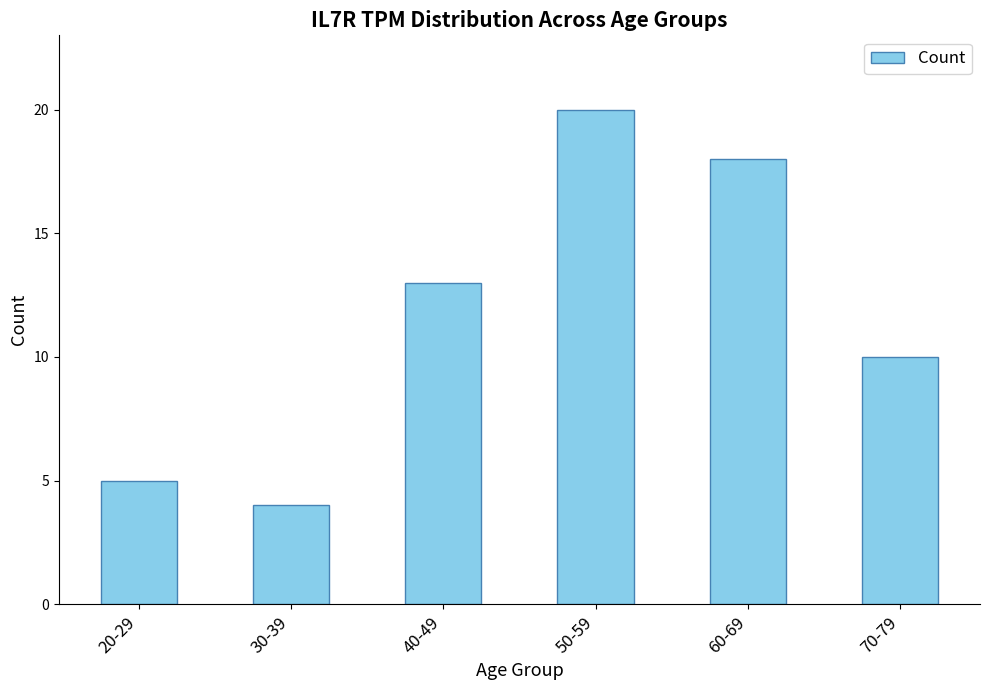

Which has a higher value, 30-39 or 20-29?

20-29